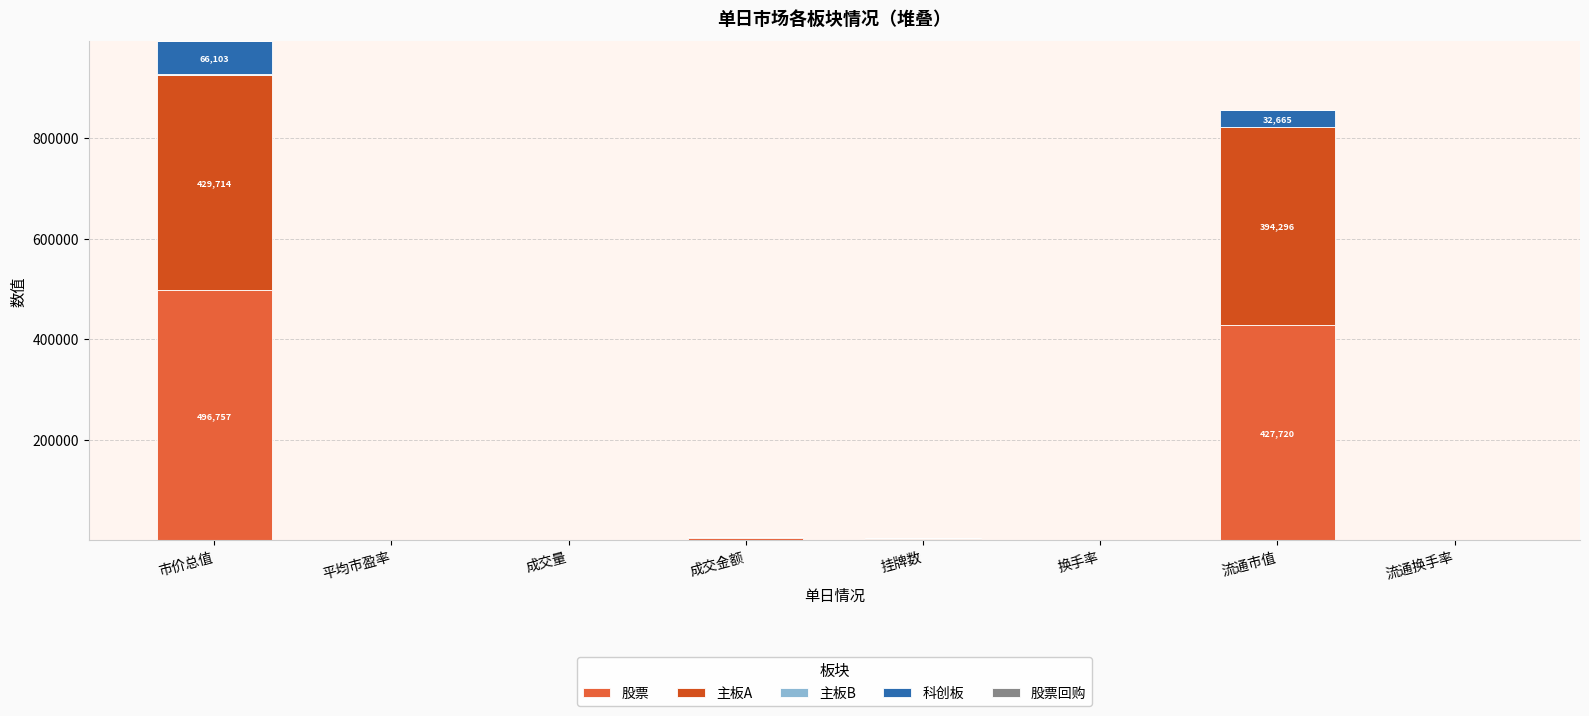

Where is 股票 nearest to the value 248378?

流通市值